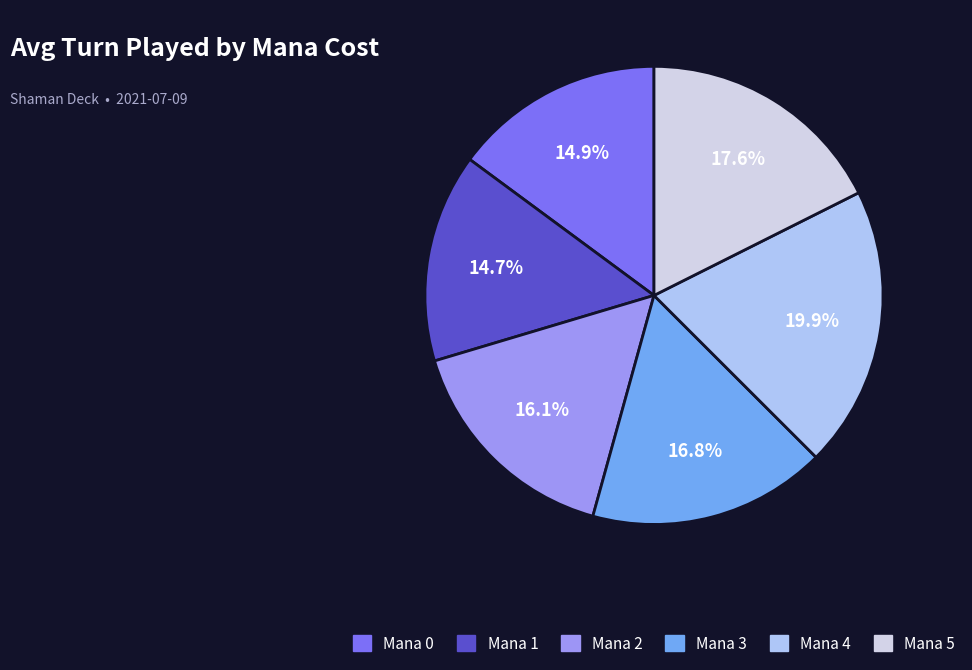

Is there a majority slice in this chart?

No